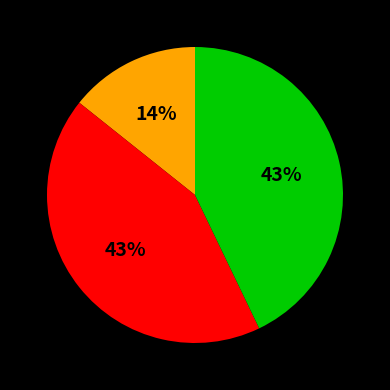

To the nearest percent, what is the average slice percentage?

33%